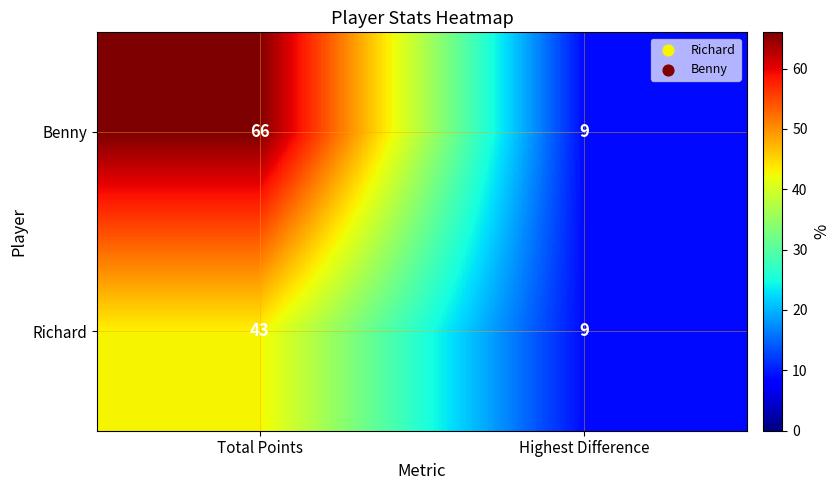

What is the maximum value for Richard?

43